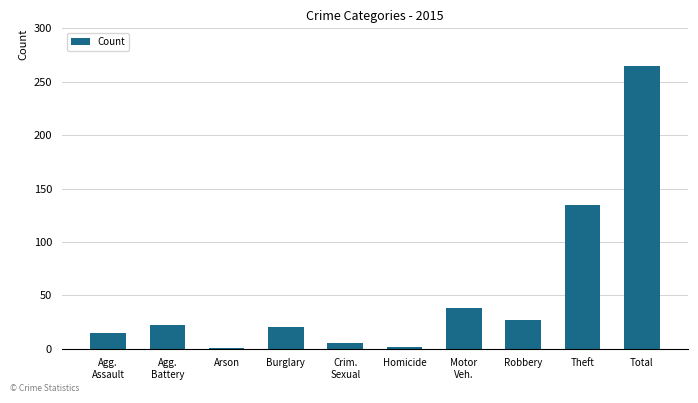

What value does the data have at Total, to the nearest 50?

250